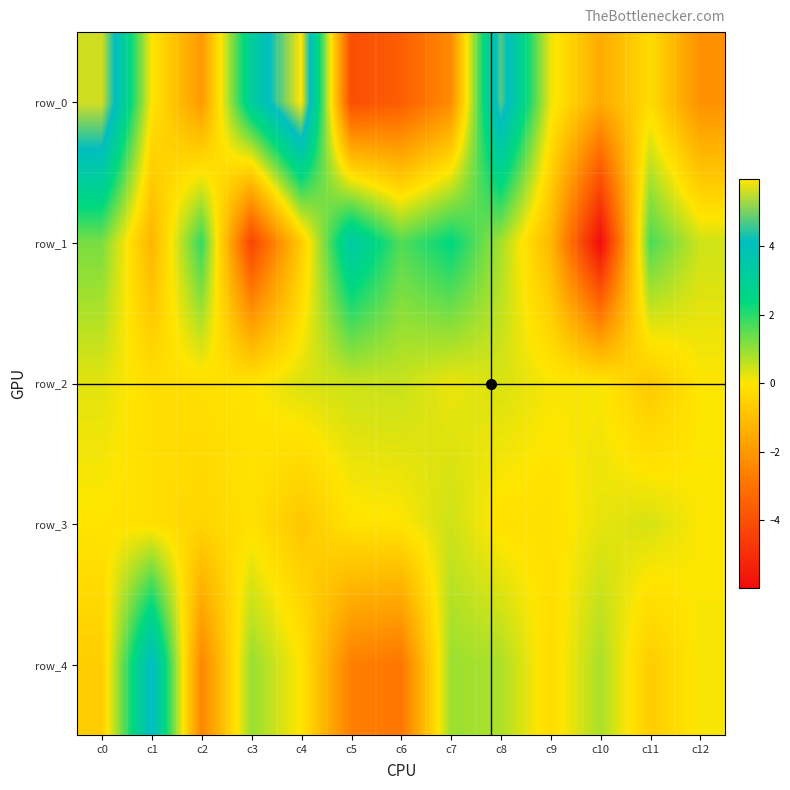

Reading right to left, what are all the values shown in this chart?

row_0: -2.2	-0.3	-1.5	0.2	4.8	-2.3	-3.6	-4.0	6.0	3.1	-2.0	-0.0	5.6
row_1: 0.5	1.7	-6.0	-1.2	0.8	2.4	1.6	3.4	-0.7	-4.3	1.9	-1.3	1.2
row_2: 0.0	-0.7	0.0	0.1	0.3	0.2	0.5	0.5	0.3	-0.1	-0.2	-0.2	0.3
row_3: 0.0	0.4	0.2	-0.1	-0.1	0.5	-0.0	-0.1	-0.8	-0.1	-0.4	-0.2	-0.0
row_4: 0.1	-0.6	0.8	-0.3	0.8	0.9	-2.9	-2.6	-0.0	1.0	-2.5	4.3	-0.6